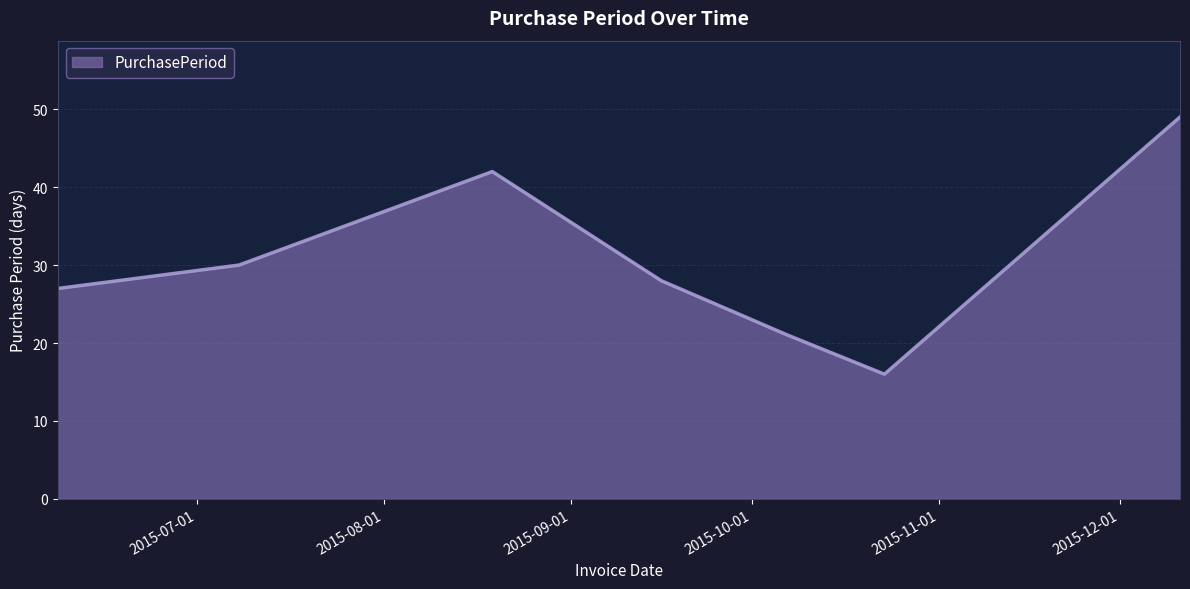

What is the greatest value displayed?

49